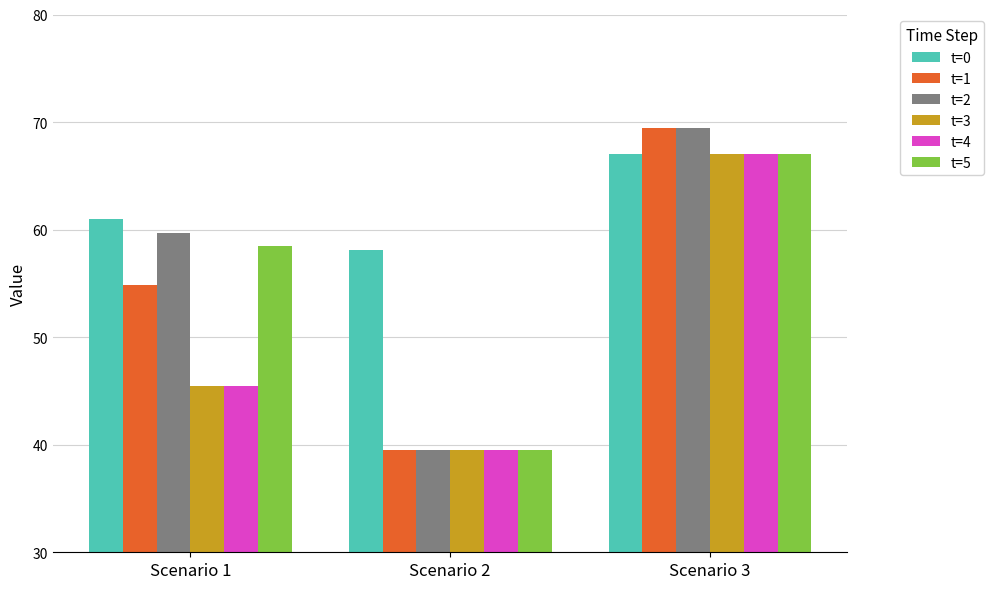

What is the sum of all t=5 values?

165.1